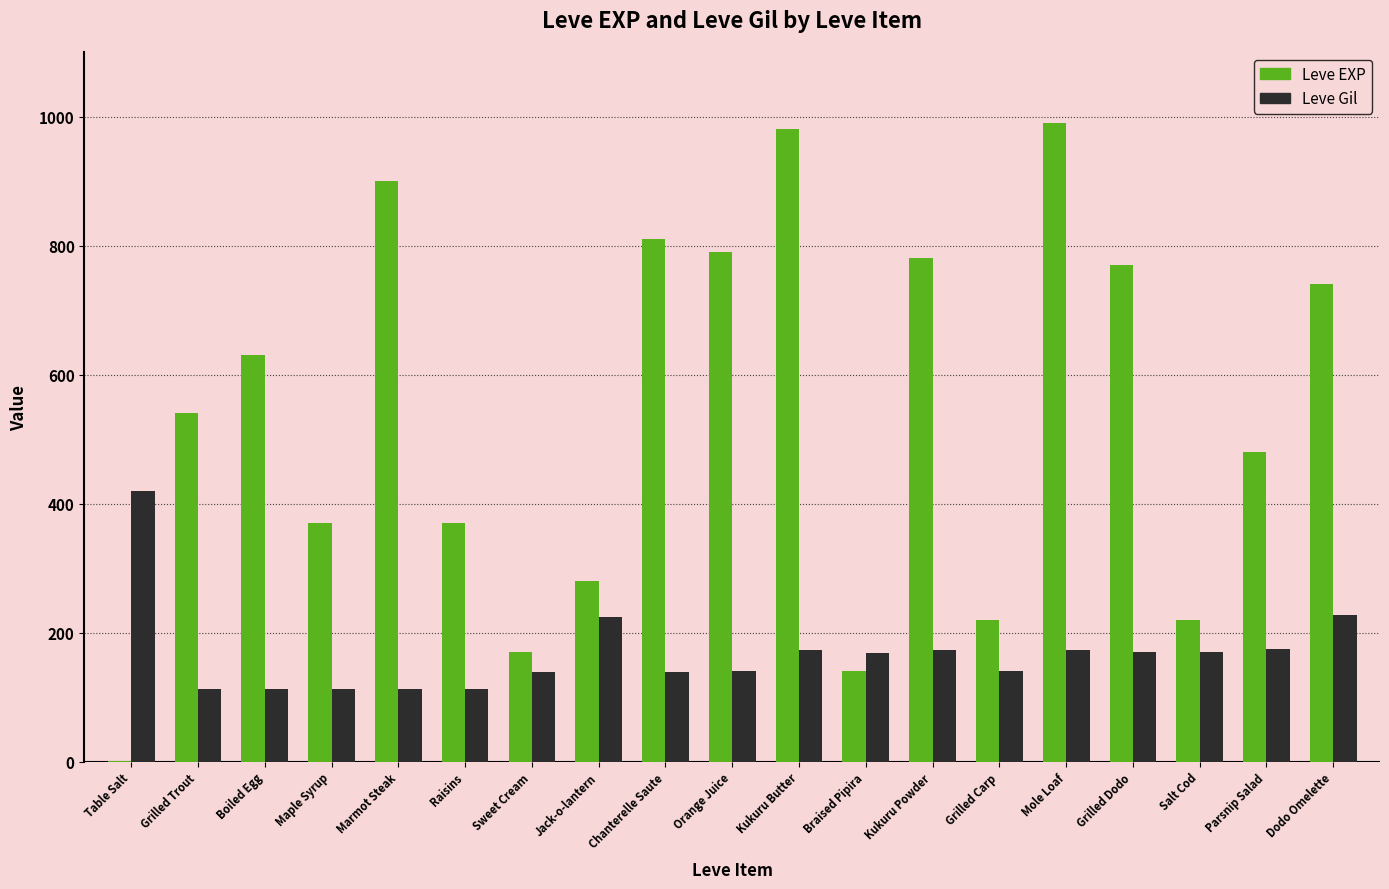

What is the maximum value shown in the chart?

990